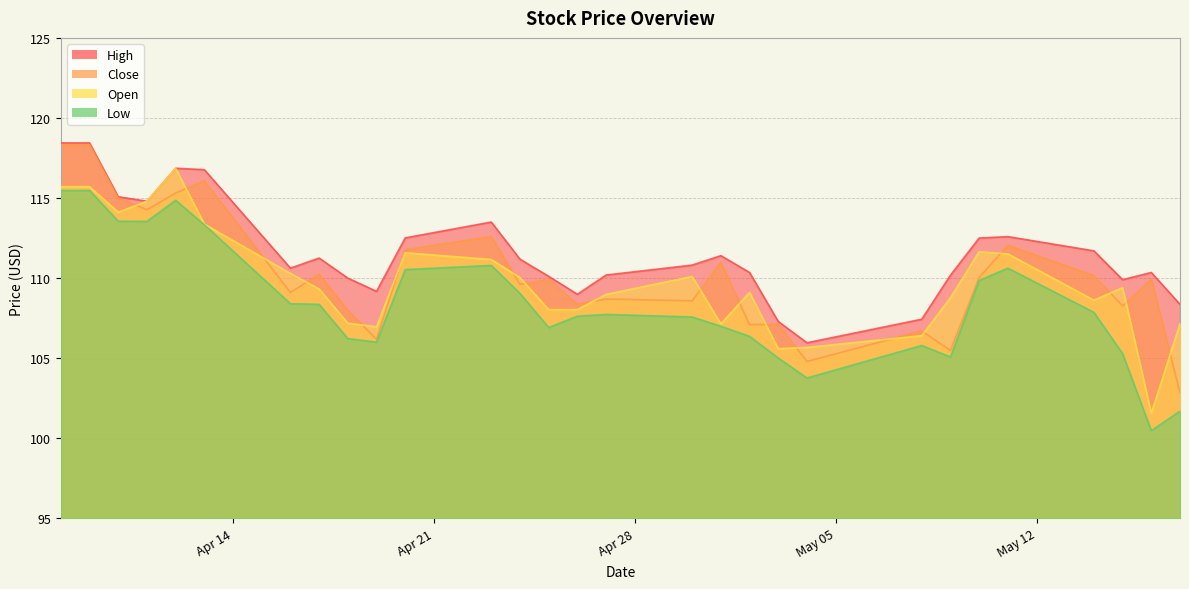

What is the smallest value displayed?

100.5